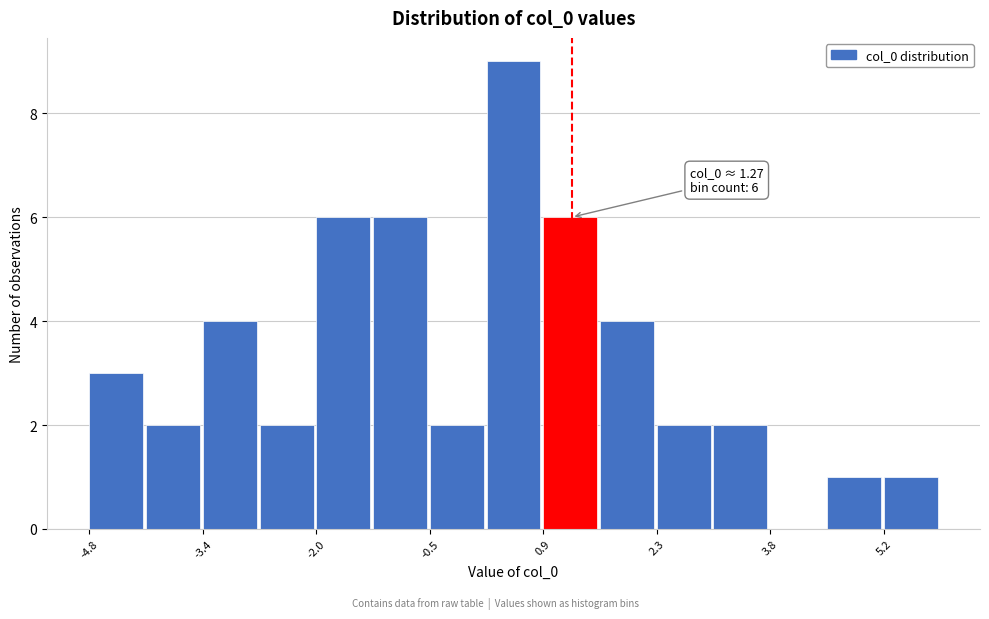

Around what value on the x-axis is the tallest bar? Give the approximate position of its centre, as read against the axis.

0.6